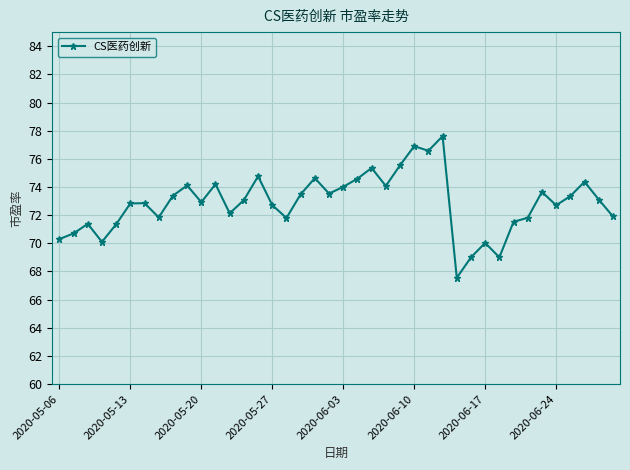

How many interior local peaks (higher than both neighbors) does the data have?

12